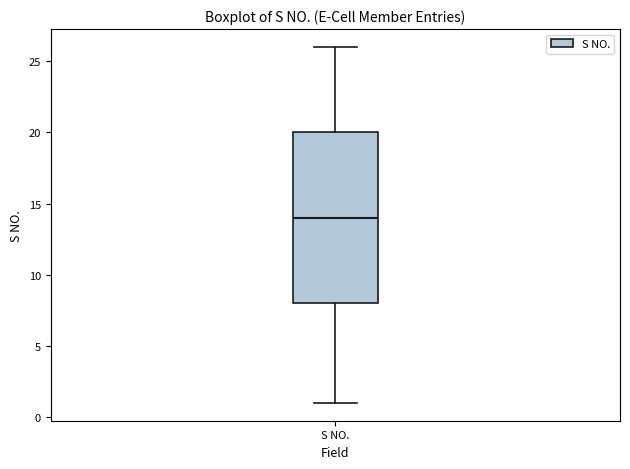

Where does the upper whisker of the box for S NO. end on the y-axis? The values are not printed on the chart, so give them approximately, as read against the axis.

26